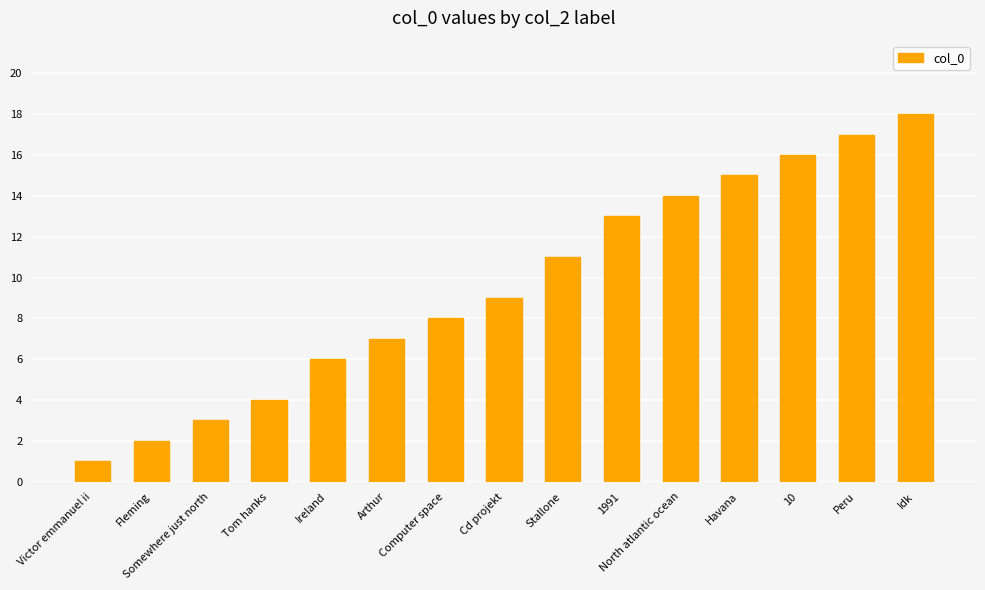

The chart shows a value of 4 at Tom hanks. True or false?

True